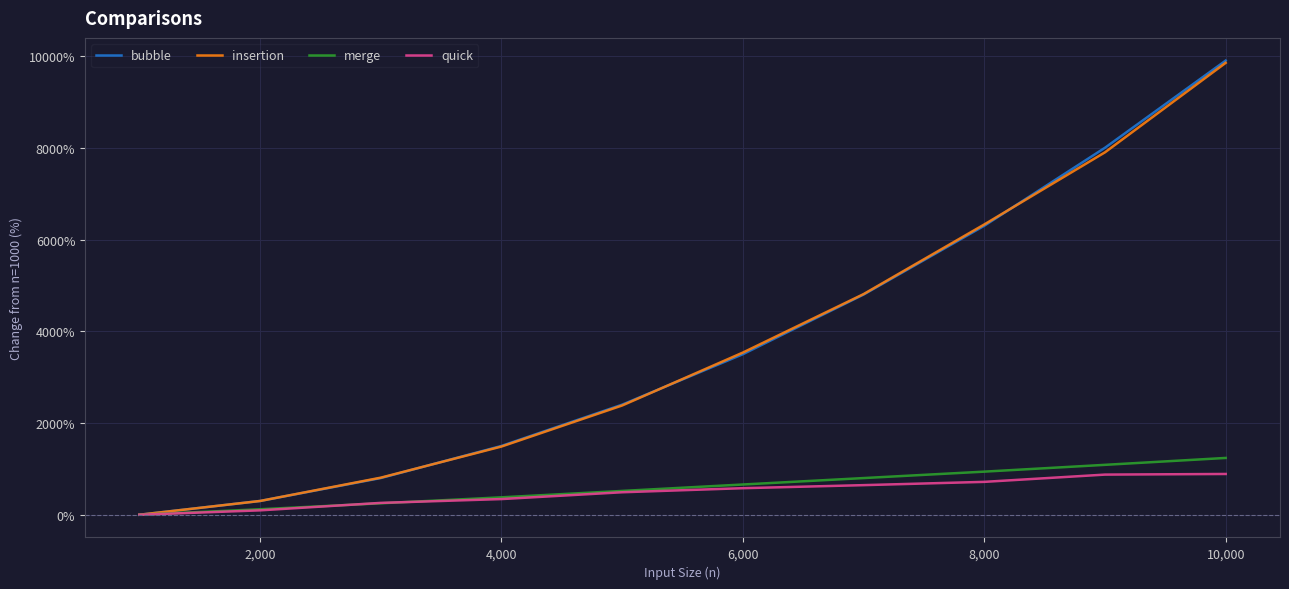

What is the maximum value shown in the chart?

9909.0